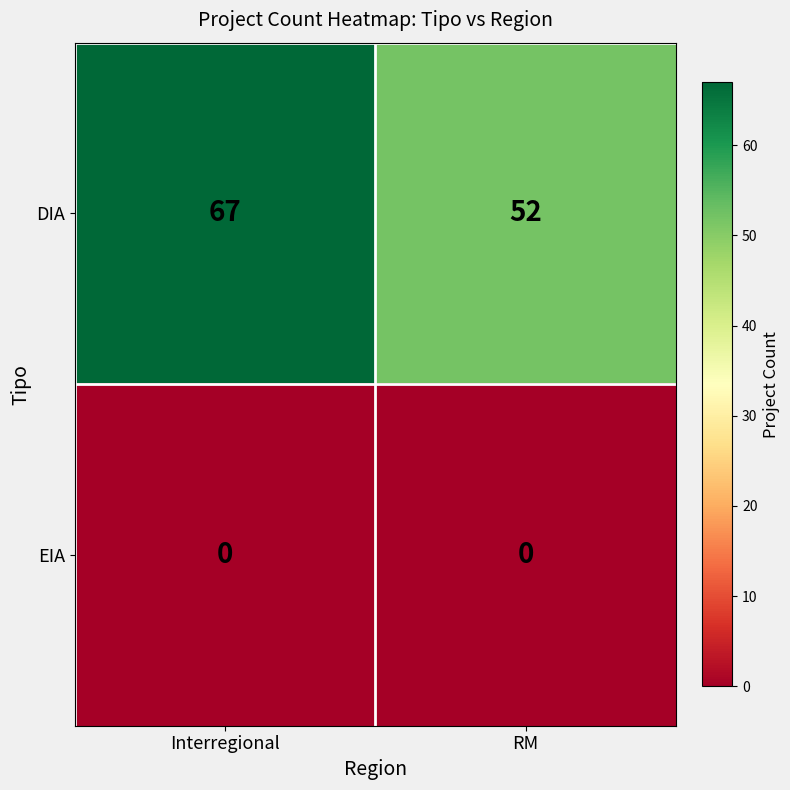

What is the difference between the highest and lowest values at RM?

52